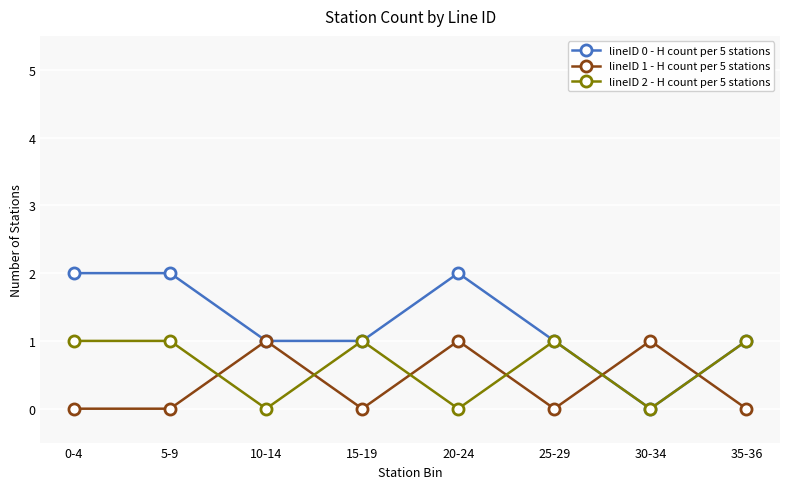

Between 20-24 and 30-34, which series saw the biggest shift?

lineID 0 - H count per 5 stations